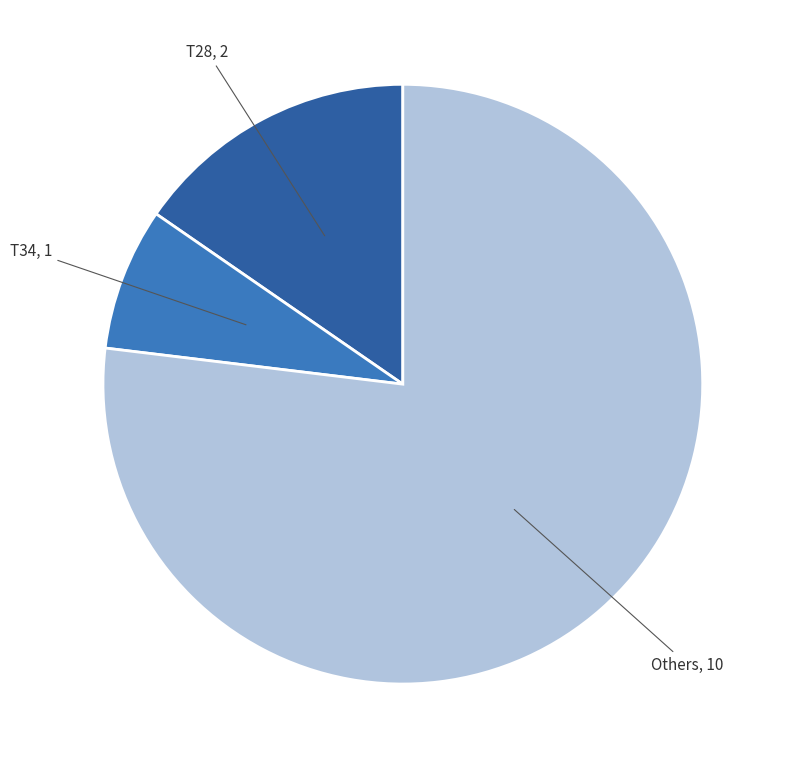

Rank the categories by value from lowest to highest.

T34, T28, Others